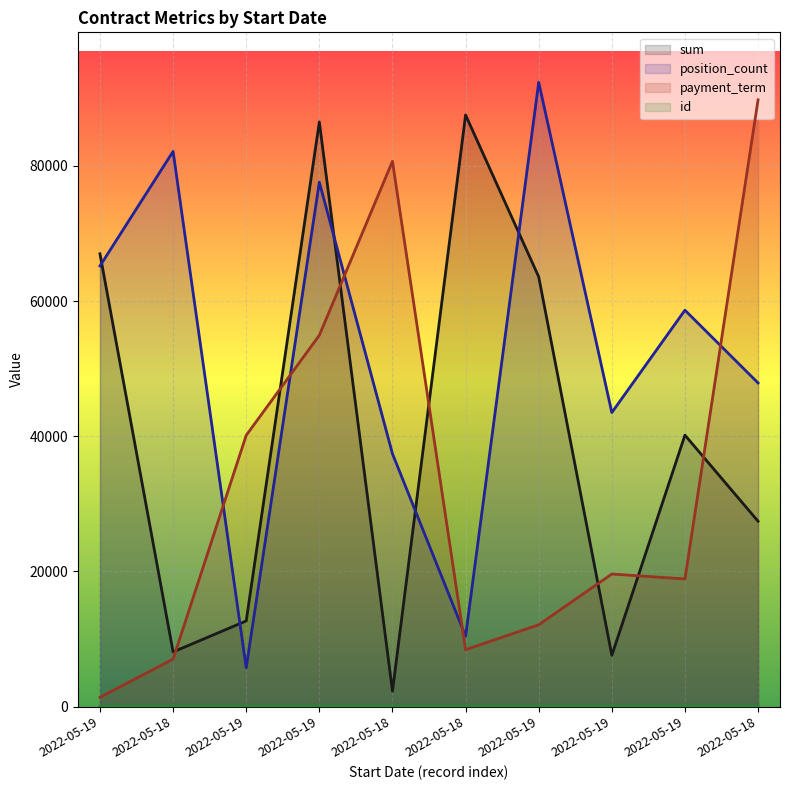

At which label does position_count reach its peak?

2022-05-19